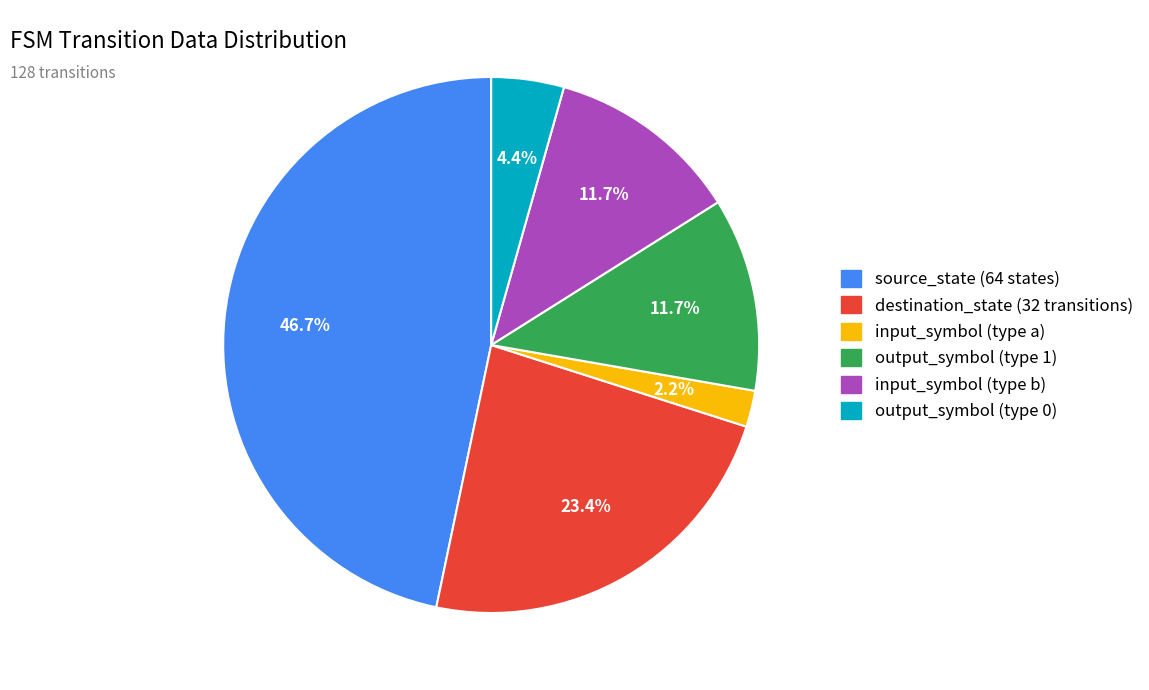

Which has a higher value, source_state (64 states) or output_symbol (type 0)?

source_state (64 states)